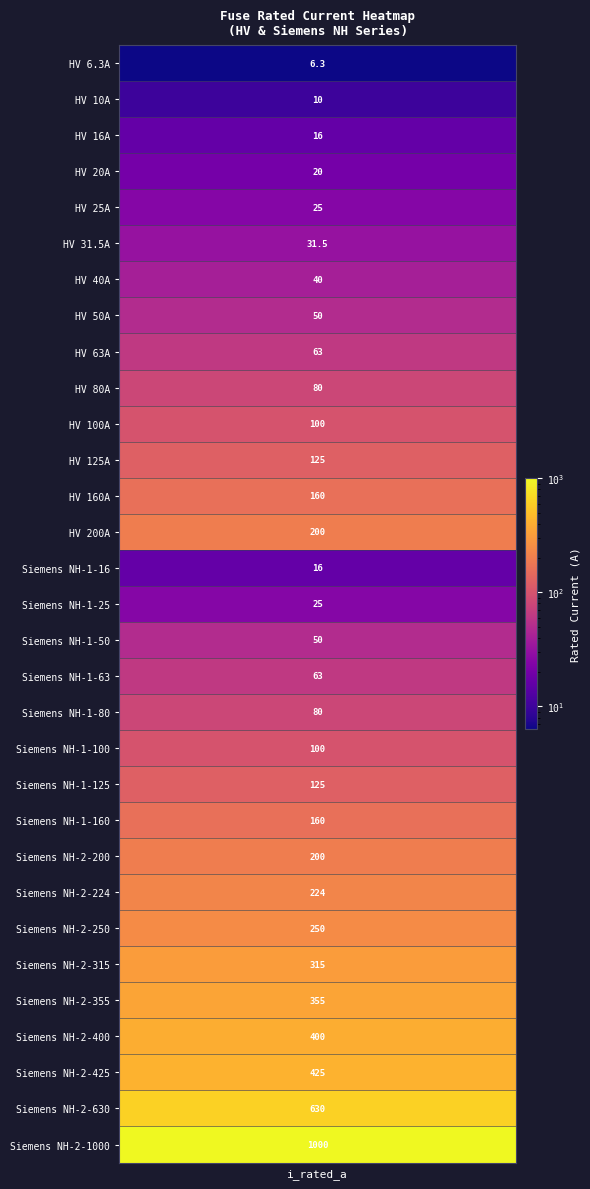

Which has a higher value, 18 or 20?

20